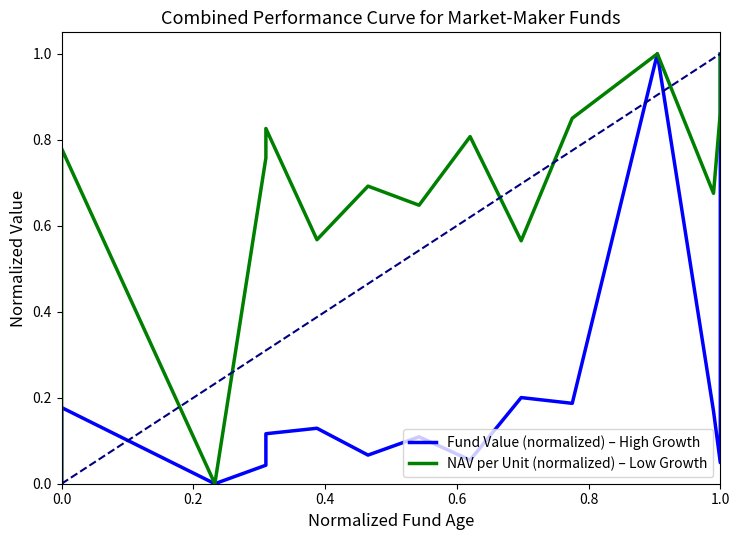

At how many categories does at least one series exceed 0?

13